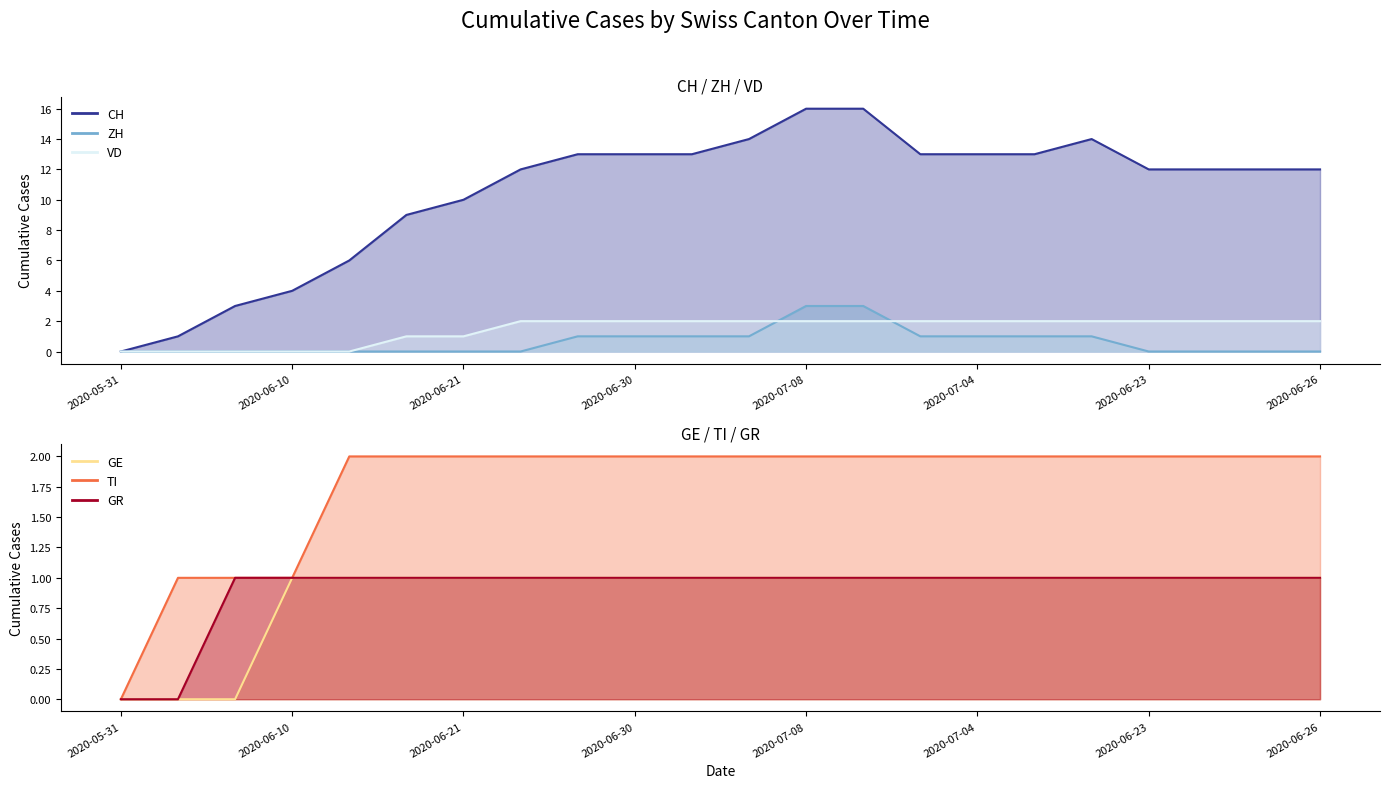

How many lines are shown in the chart?

6